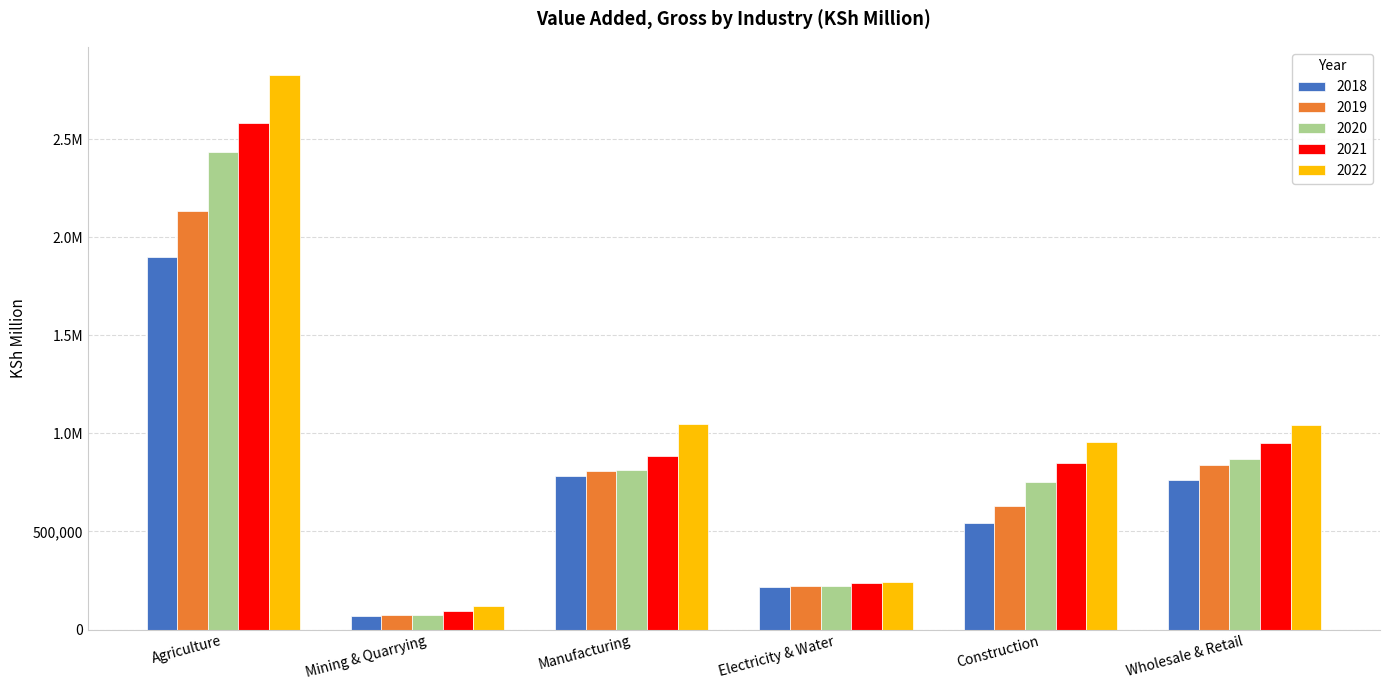

Are the bars horizontal?

No